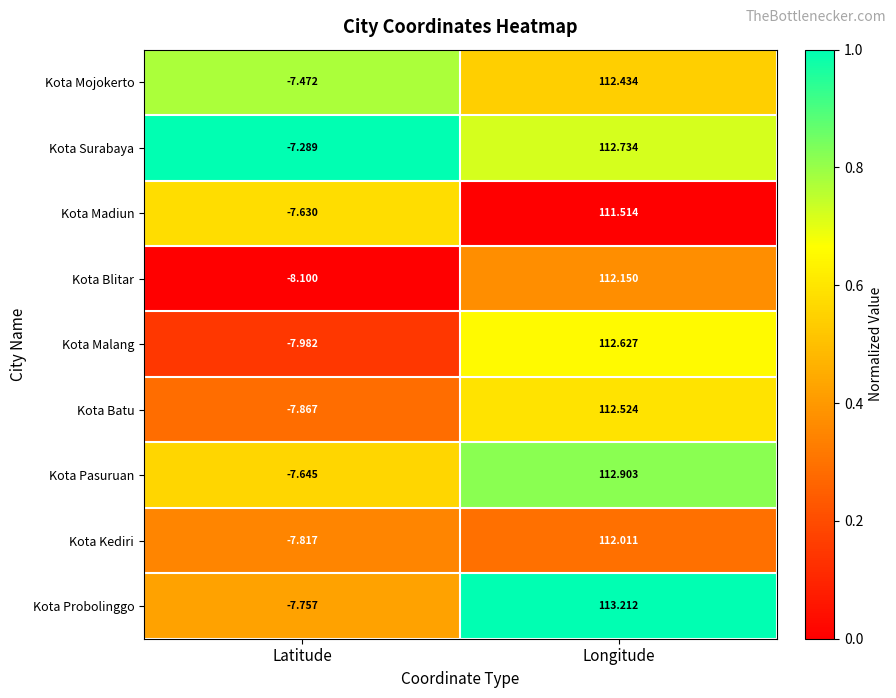

What is the maximum value shown in the chart?

113.2